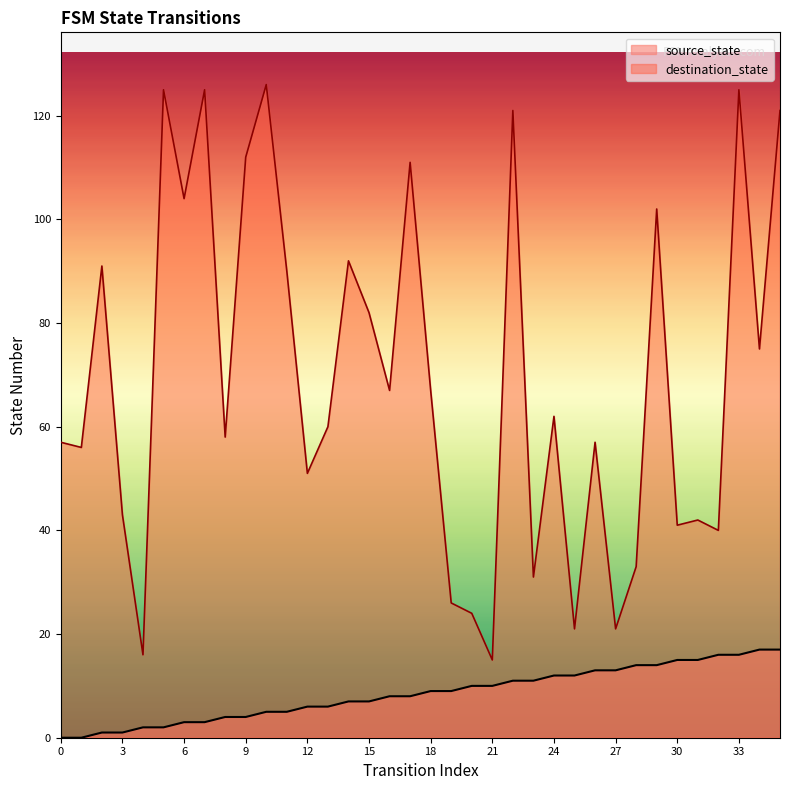

Is it true that source_state equals 1 at 3?

True